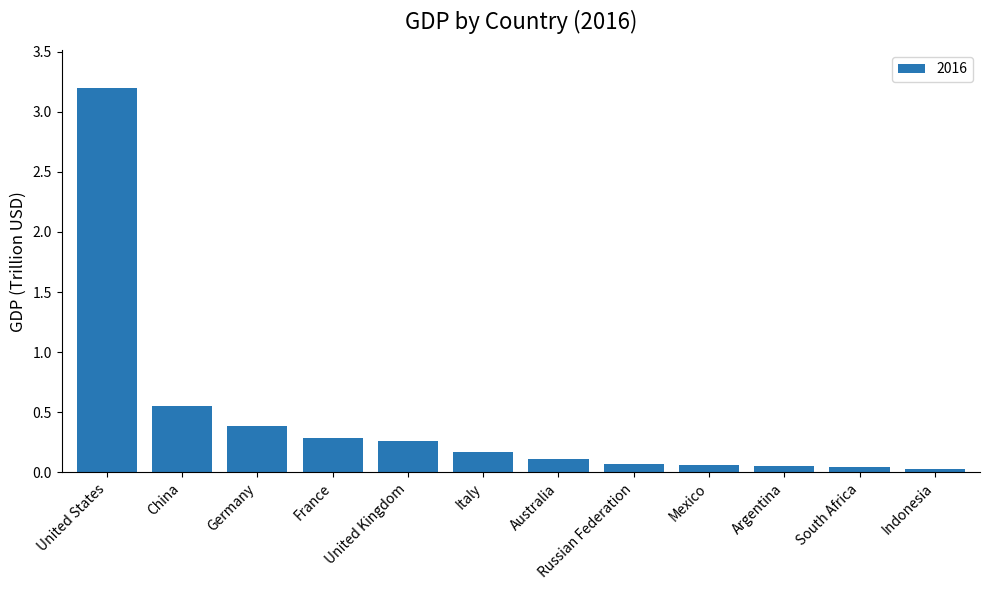

Does the chart contain any negative values?

No